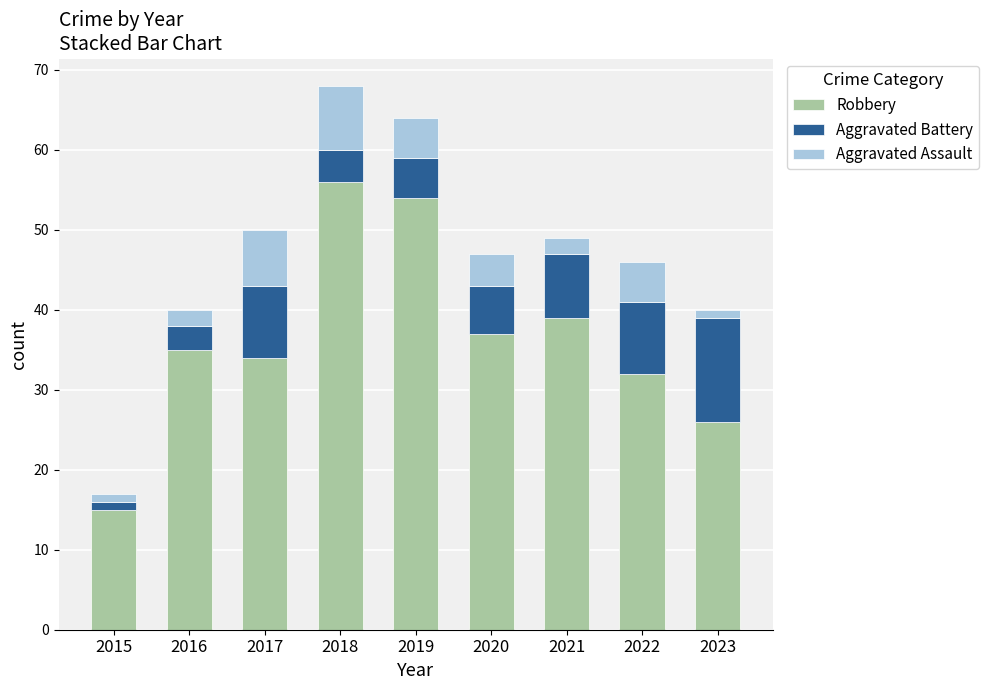

What is the average value of the Robbery series?

36